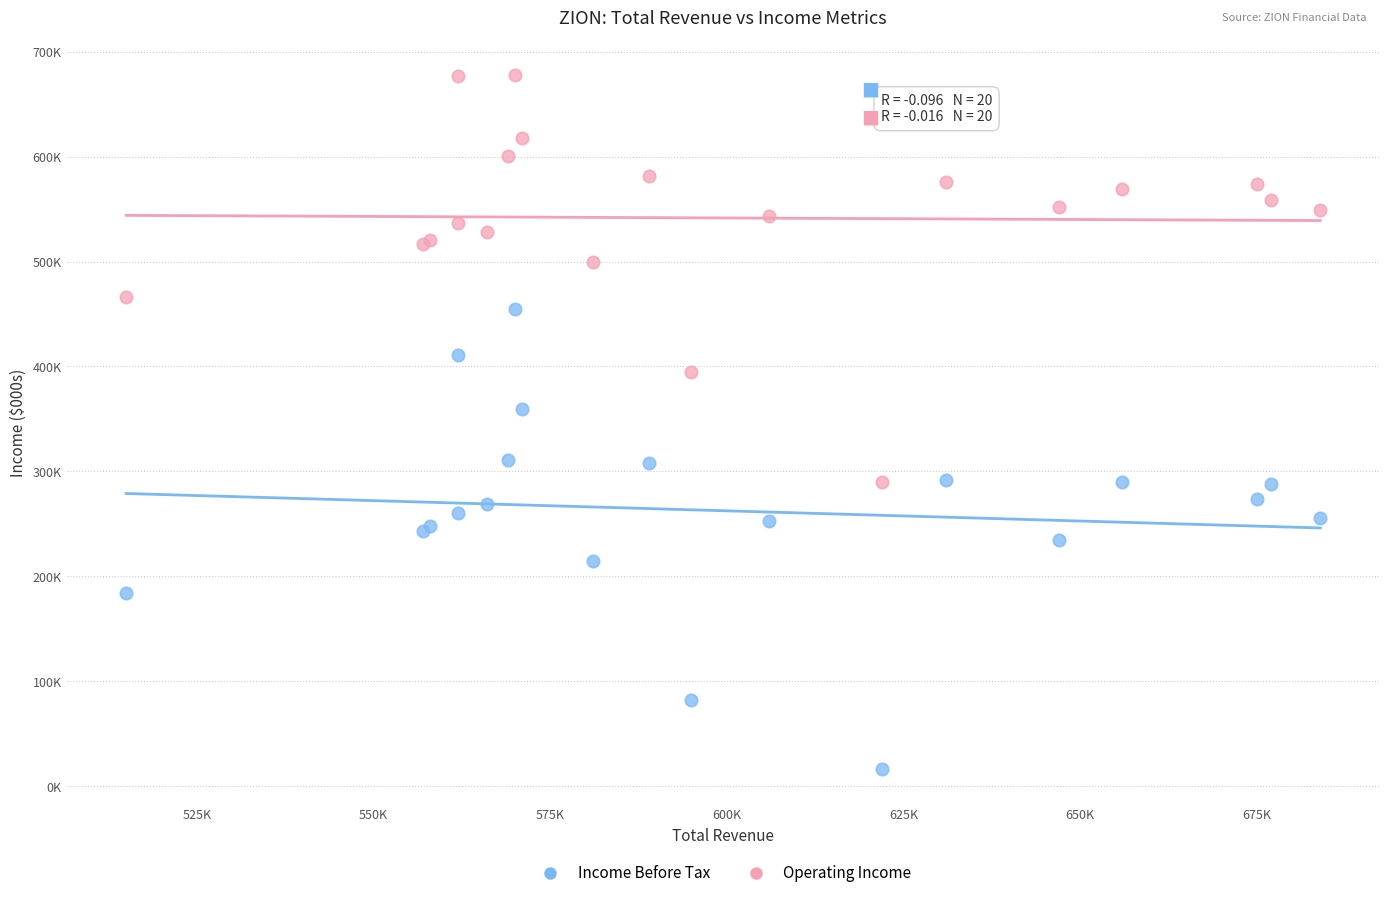

Which series has the widest spread of Y values?

Income Before Tax